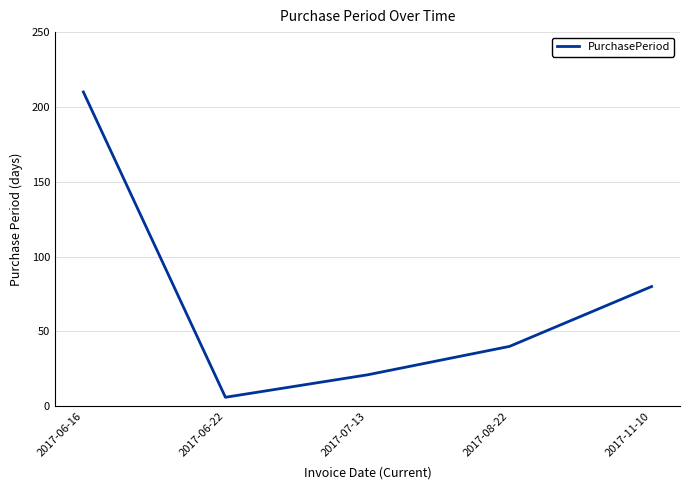

Which label corresponds to the largest value in the chart?

2017-06-16